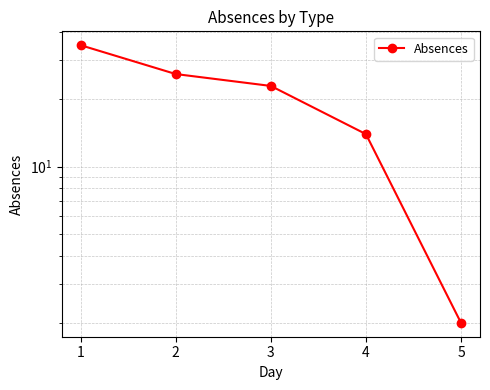

What is the difference between the second highest and minimum values?

24